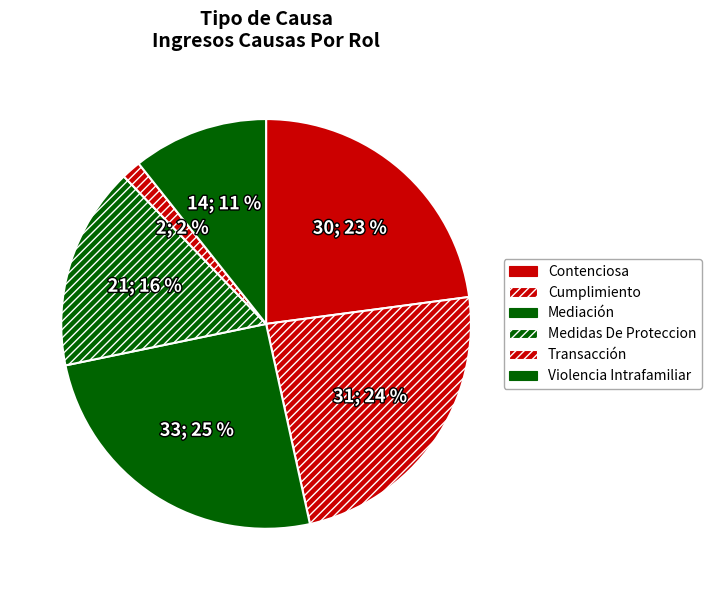

Is Contenciosa the majority of the pie?

No